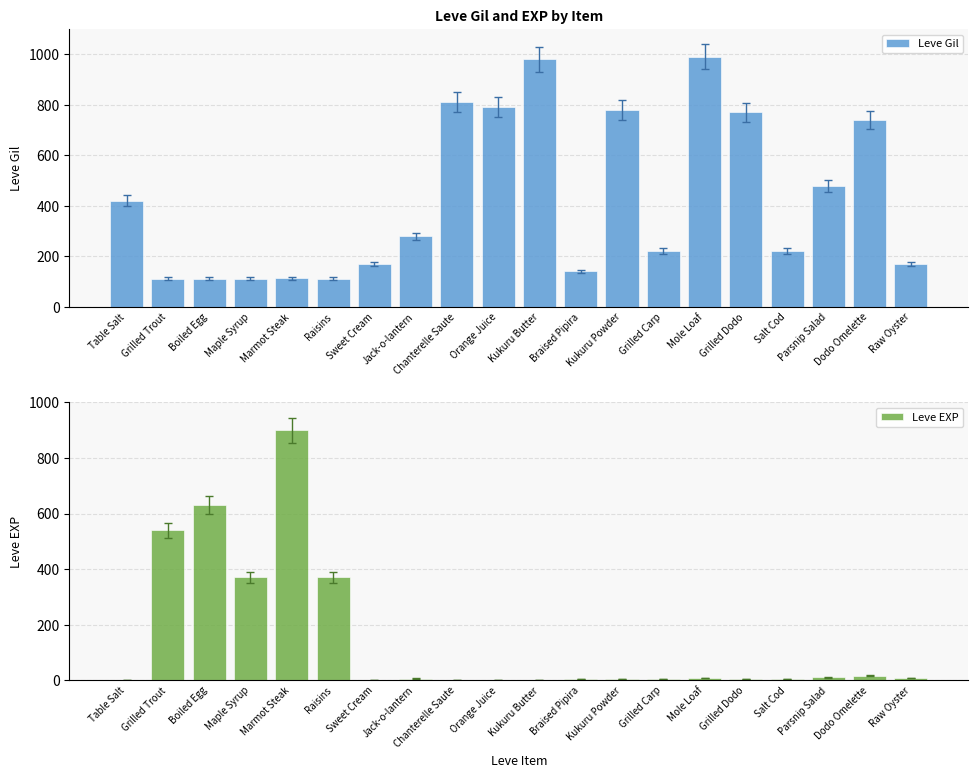

Which series changed the most between Boiled Egg and Salt Cod?

Leve EXP